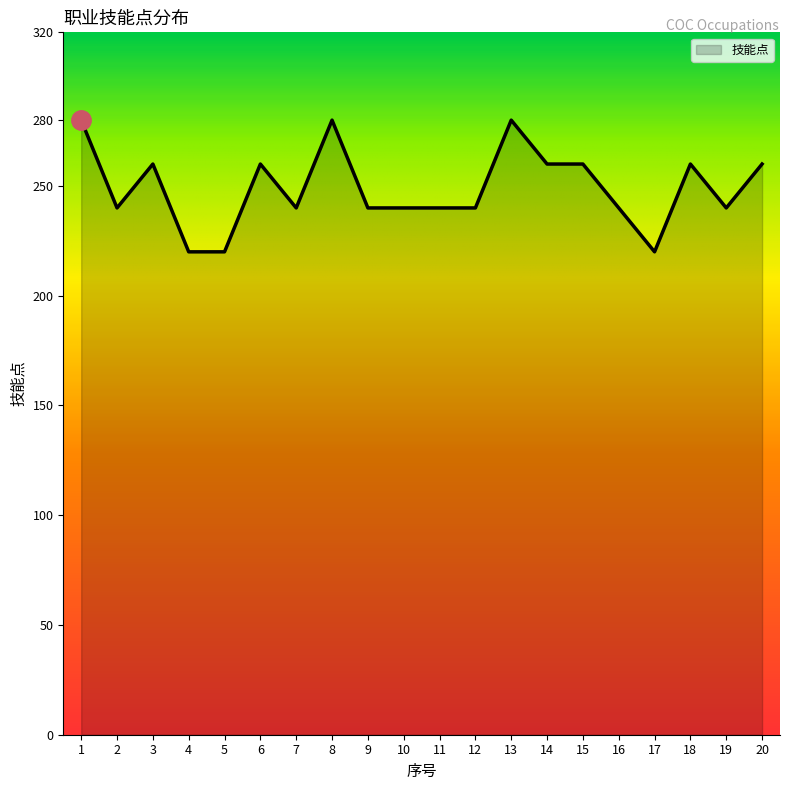

Reading left to right, extract all data points from this chart.

1=280	2=240	3=260	4=220	5=220	6=260	7=240	8=280	9=240	10=240	11=240	12=240	13=280	14=260	15=260	16=240	17=220	18=260	19=240	20=260